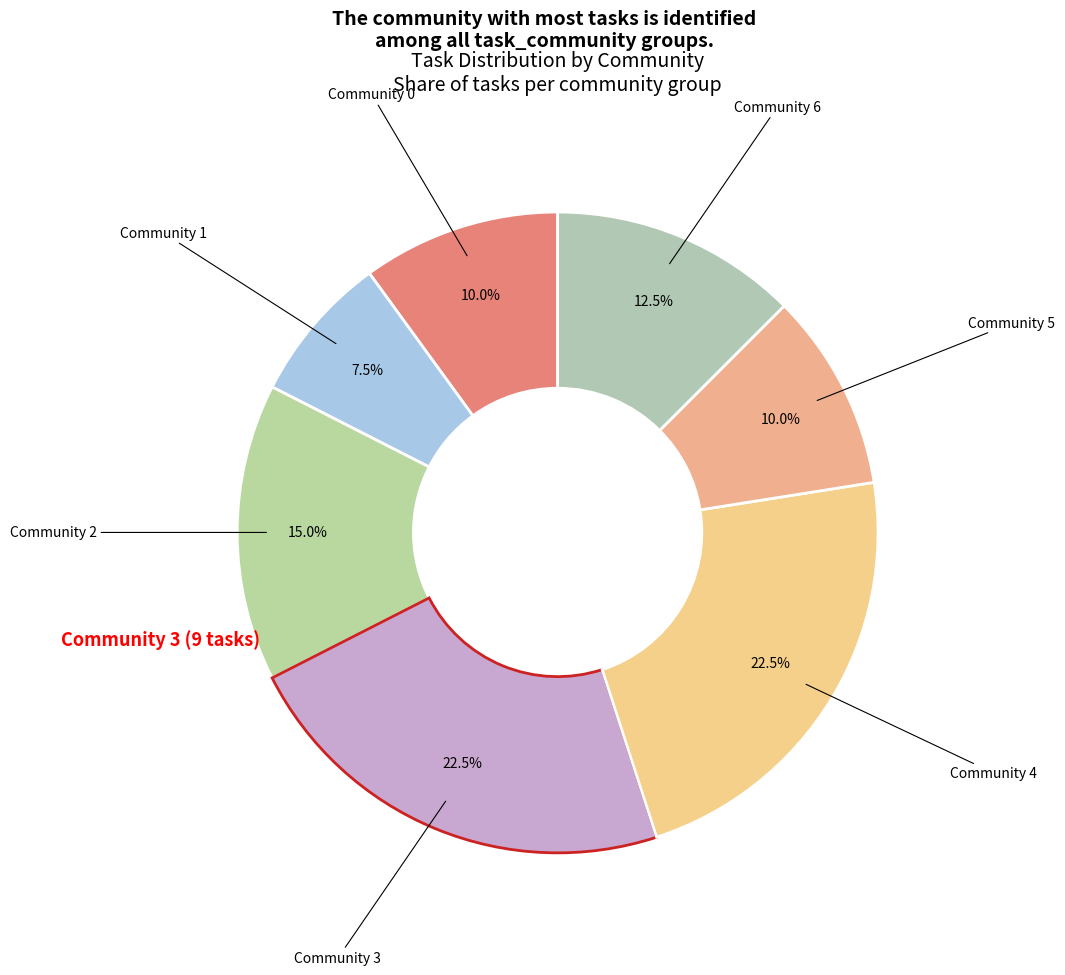

To the nearest percent, what is the combined percentage of Community 2 and Community 4?

38%